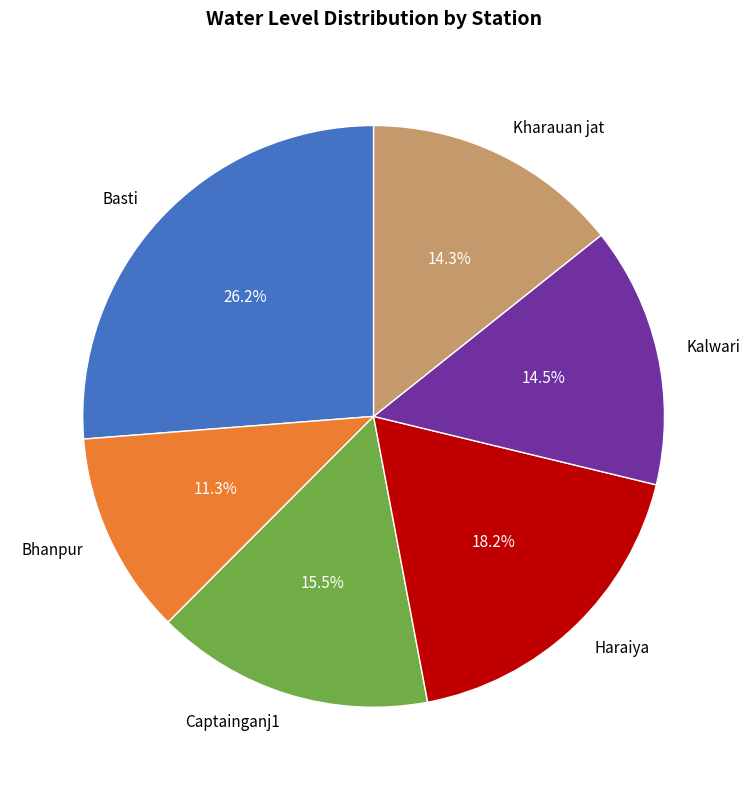

True or false: Kalwari accounts for 2% of the total.

False